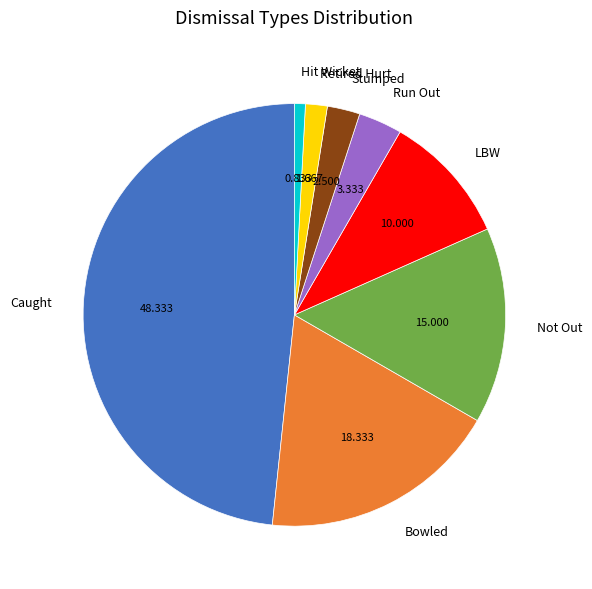

Does any single category account for the majority?

No